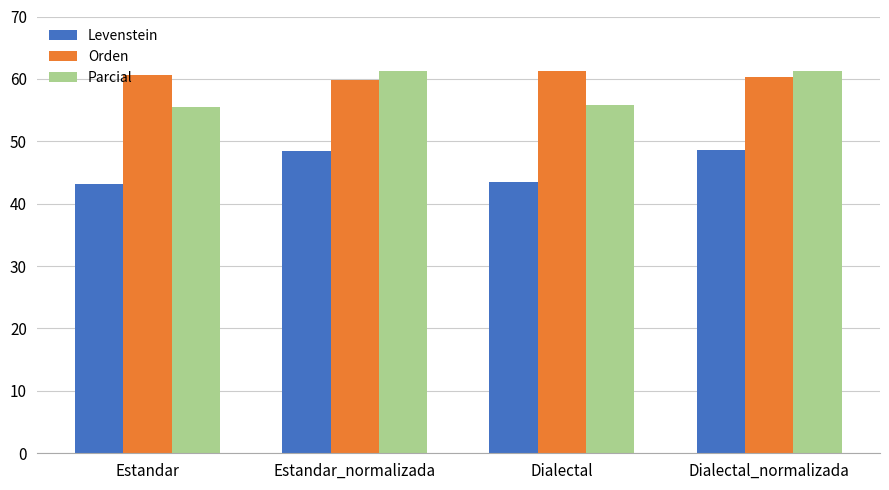

How many data points in Levenstein are less than 48?

2